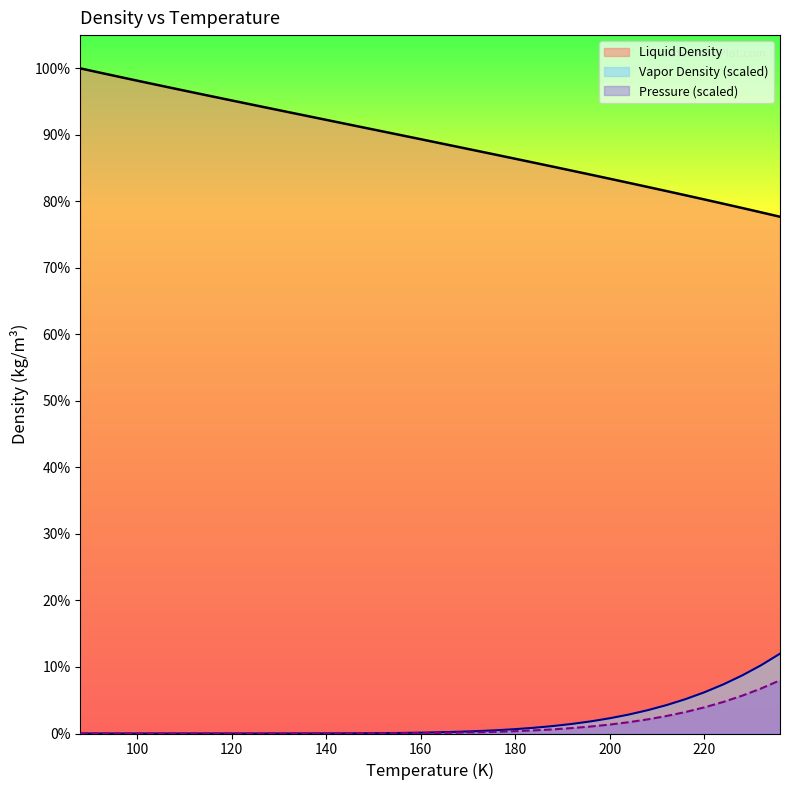

Reading left to right, list all the values displayed in this chart.

Liquid Density: 768.3	763.5	758.8	754.1	749.5	744.9	740.3	735.8	731.2	726.7	722.2	717.8	713.3	708.8	704.4	699.9	695.4	690.9	686.5	682.0	677.5	673.0	668.4	663.9	659.3	654.7	650.1	645.5	640.8	636.1	631.3	626.5	621.7	616.9	612.0	607.0	602.0	596.9
Vapor Density: 0.0	0.0	0.0	0.0	0.0	0.0	0.0	0.0	0.0	0.0	0.0	0.0	0.1	0.1	0.2	0.3	0.4	0.7	1.0	1.4	2.0	2.8	3.8	5.0	6.6	8.6	11.1	14.0	17.6	21.9	26.9	32.8	39.7	47.6	56.7	67.1	78.9	92.2
Pressure: 0.0	0.0	0.0	0.0	0.0	0.0	0.0	0.0	0.0	0.0	0.0	0.0	0.0	0.0	0.1	0.1	0.2	0.3	0.5	0.7	1.0	1.4	2.0	2.7	3.6	4.8	6.3	8.1	10.3	13.0	16.3	20.2	24.8	30.2	36.4	43.7	52.0	61.5